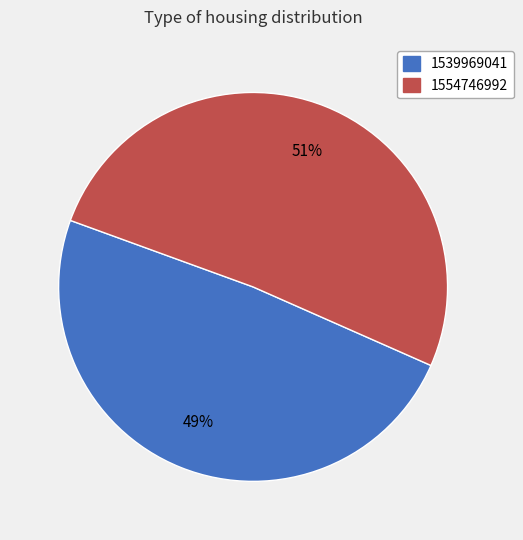

Is there any slice that represents more than half of the pie?

Yes